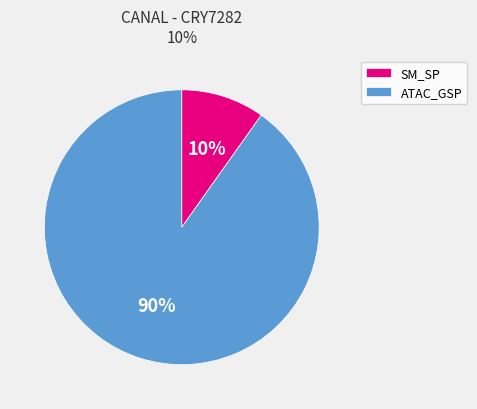

Rank the categories by value from lowest to highest.

SM_SP, ATAC_GSP